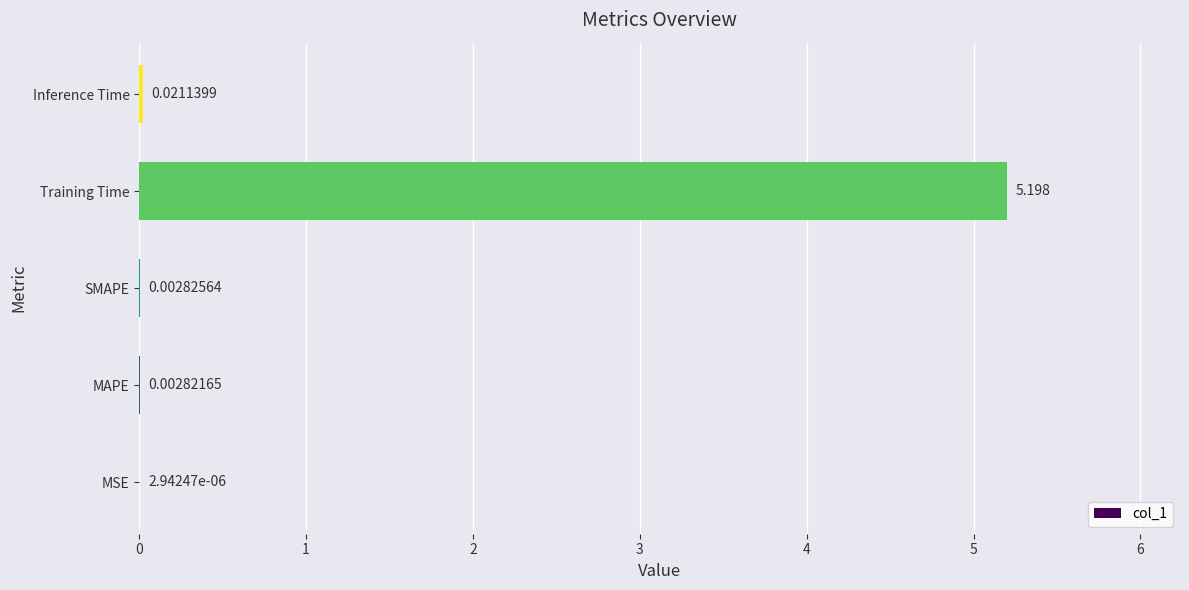

Between MSE and SMAPE, which is larger?

SMAPE